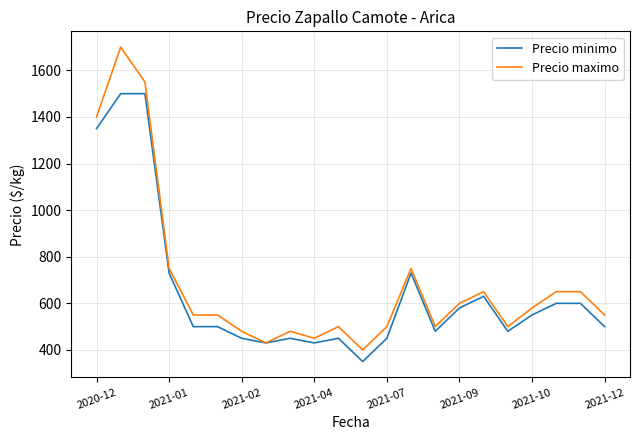

What is the highest value of the Precio maximo series?

1700